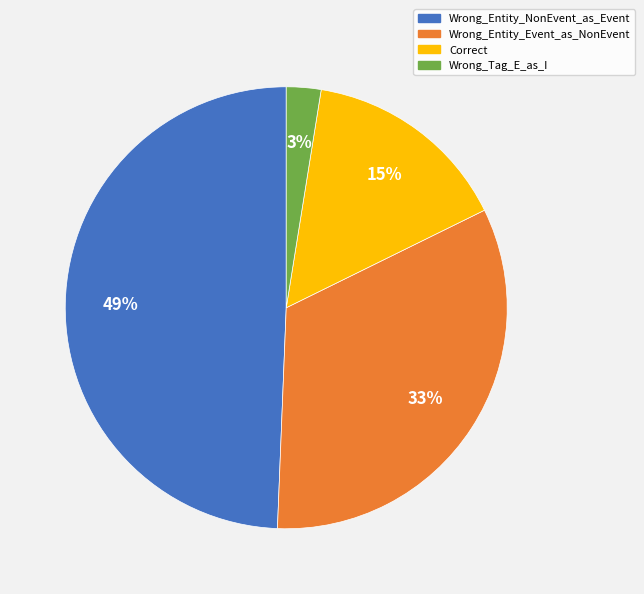

How many segments does this pie chart have?

4